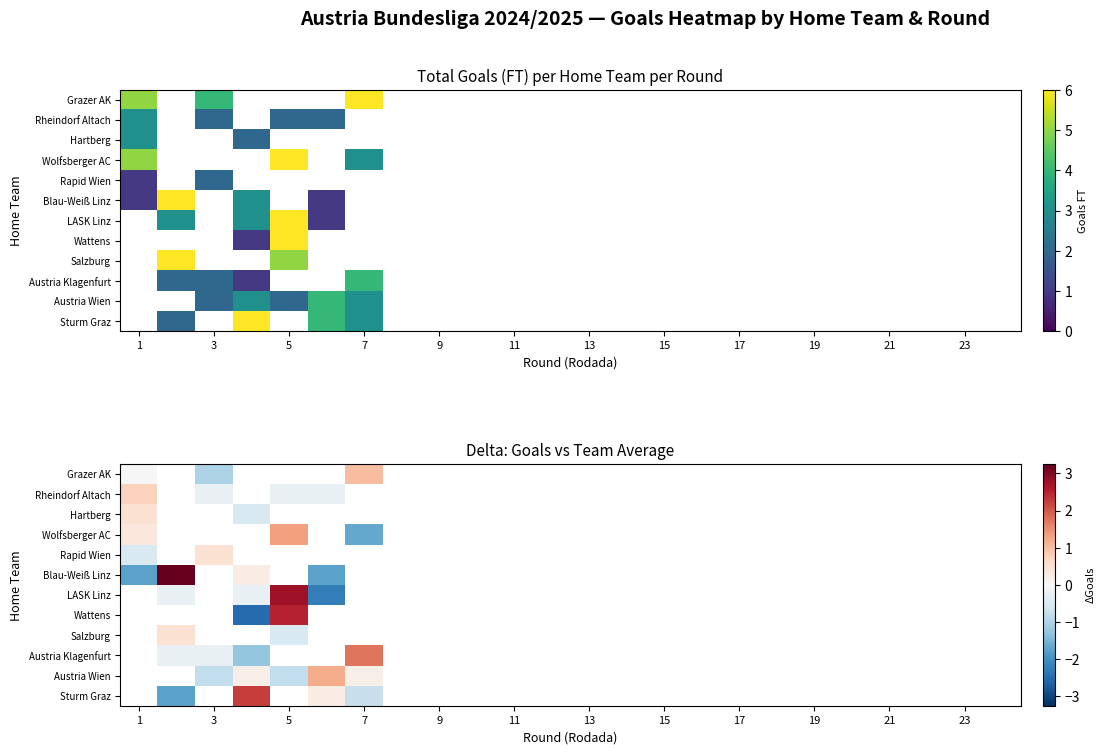

Where is Grazer AK nearest to the value 0?

1